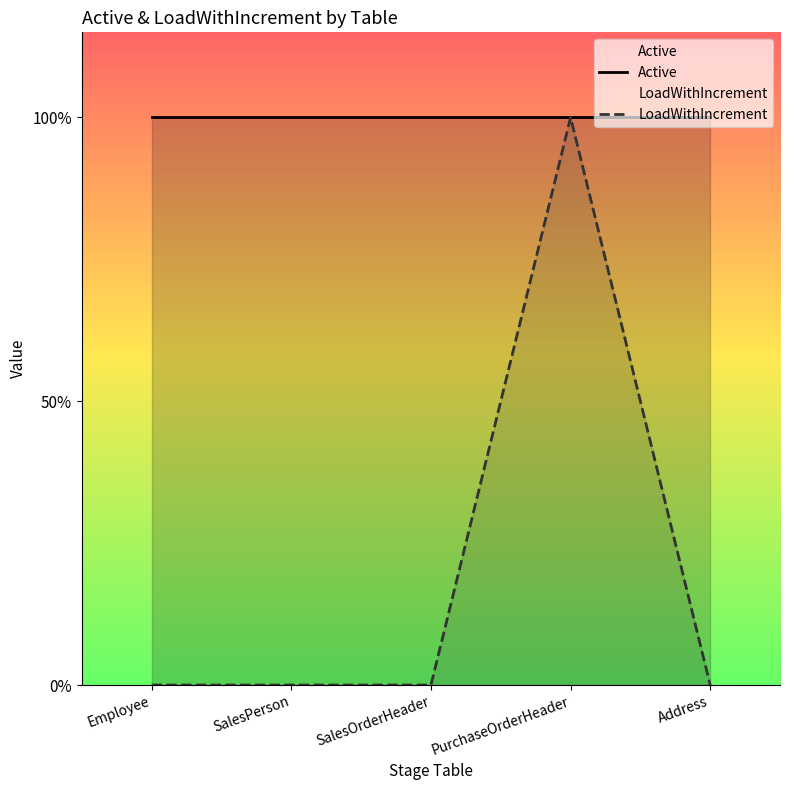

What is the average value of the Active series?

1